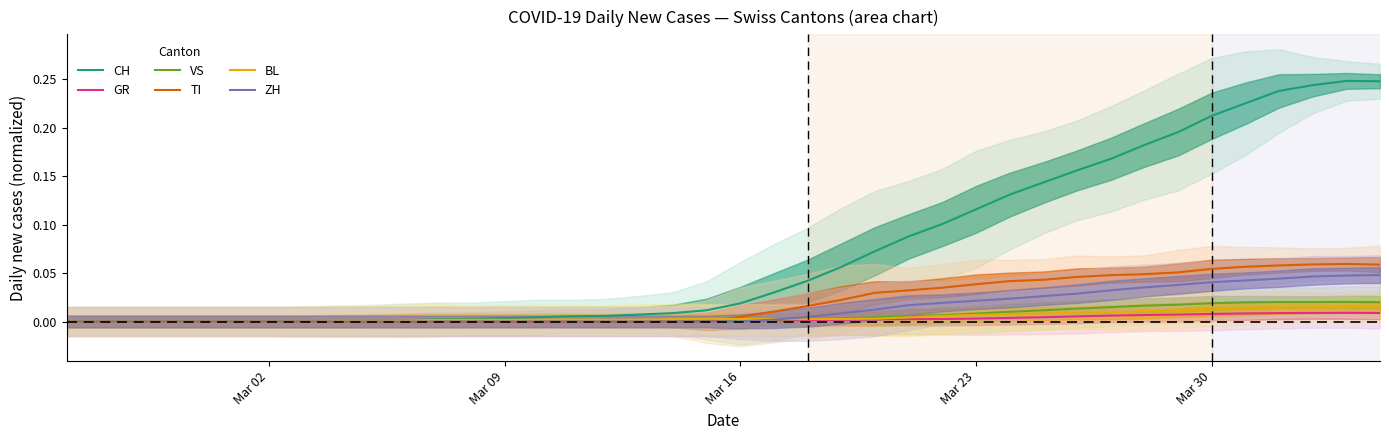

At which label does TI reach its minimum?

Mar 02